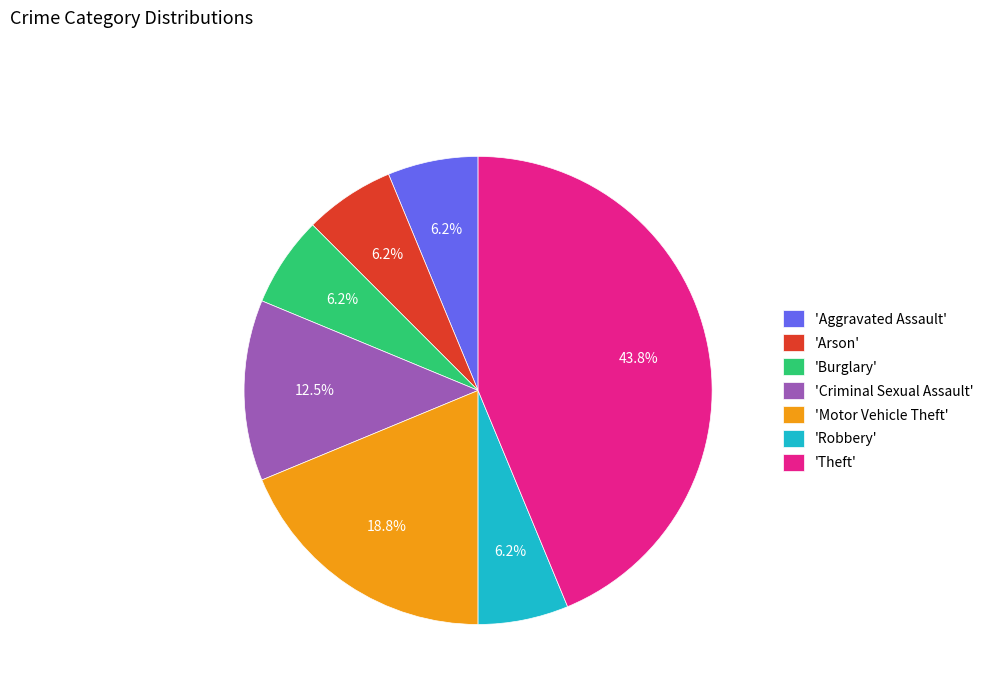

Is there a majority slice in this chart?

No